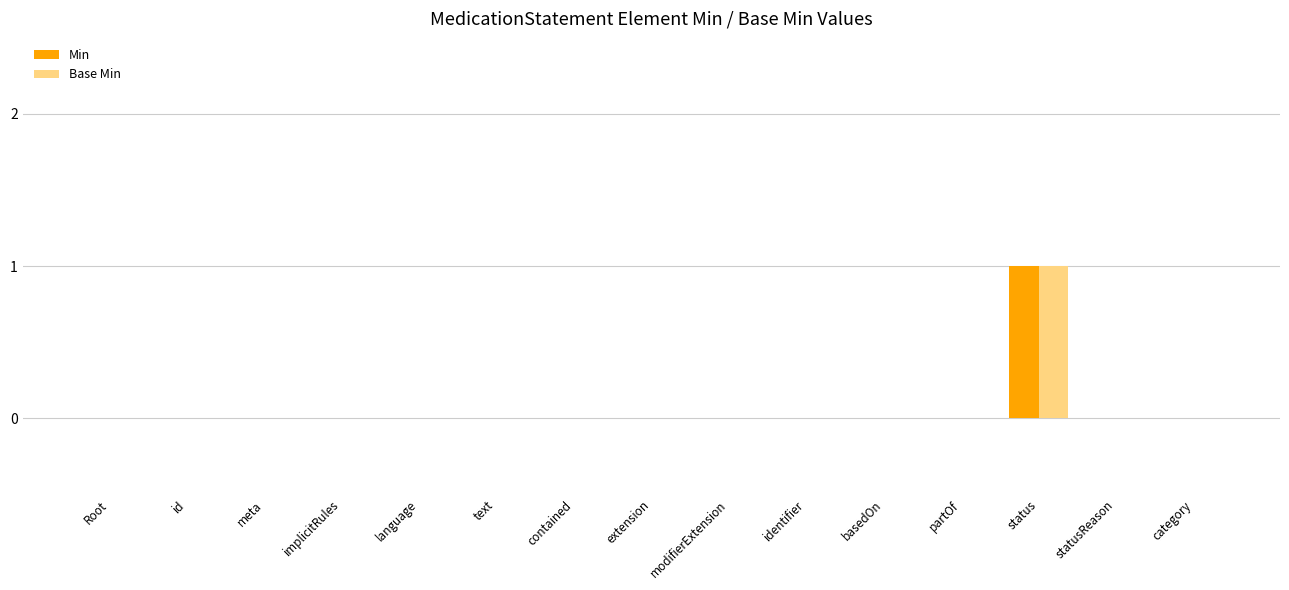

At which category is the sum across all series the highest?

status